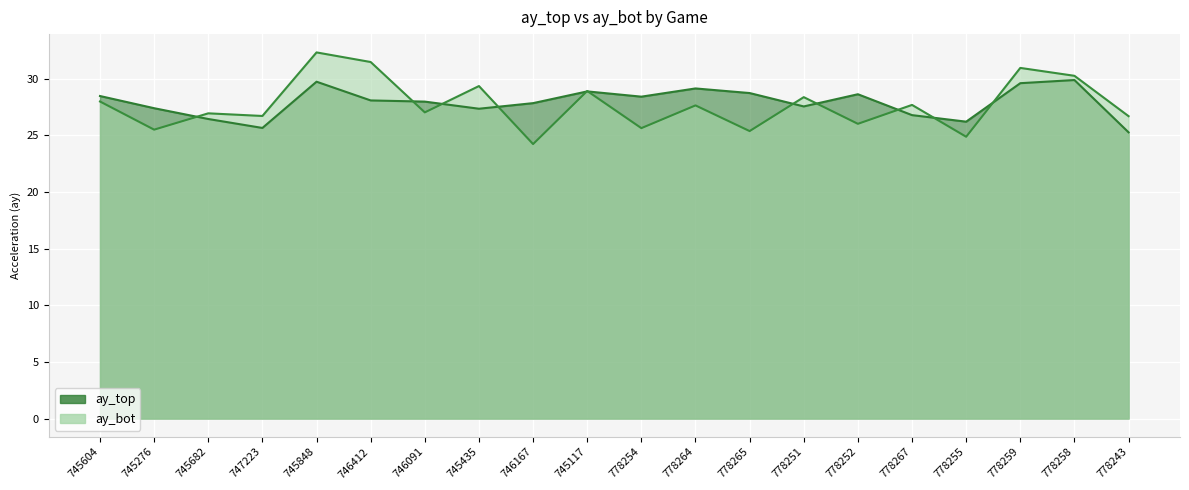

List the labels in order of ay_bot value, largest first.

745848, 746412, 778259, 778258, 745435, 745117, 778251, 745604, 778267, 778264, 746091, 745682, 747223, 778243, 778252, 778254, 745276, 778265, 778255, 746167